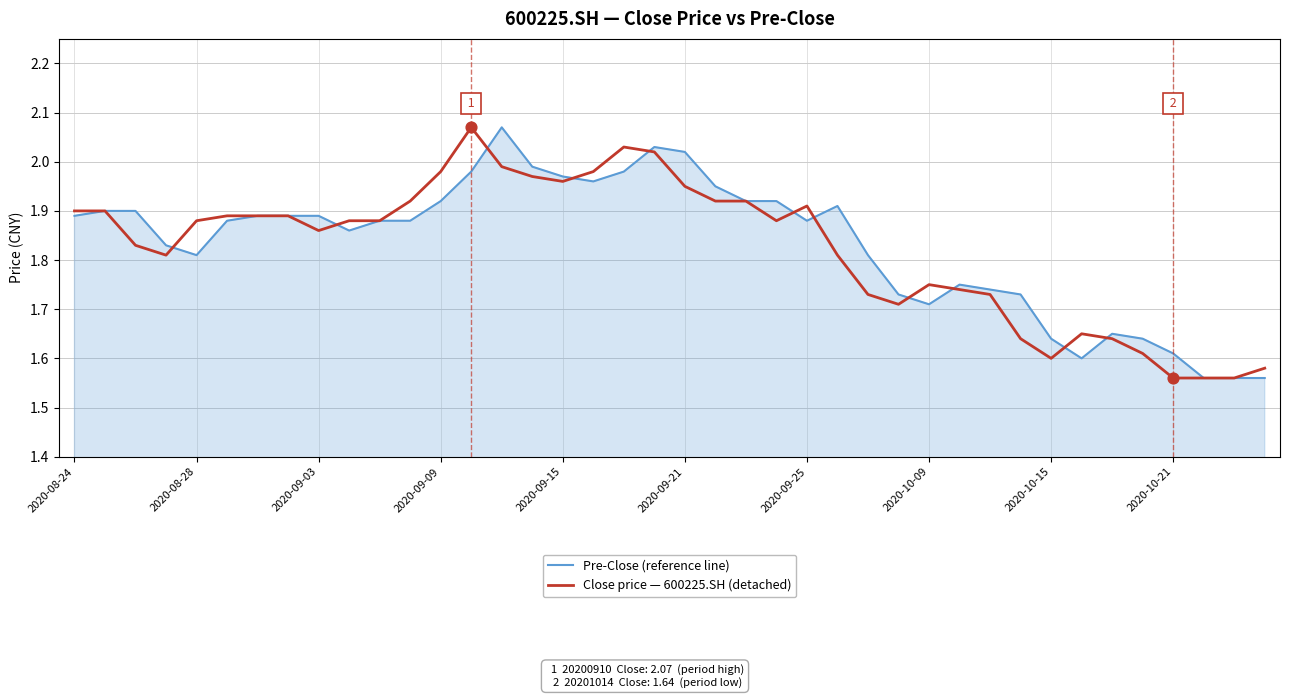

At which category is the sum across all series the highest?

14